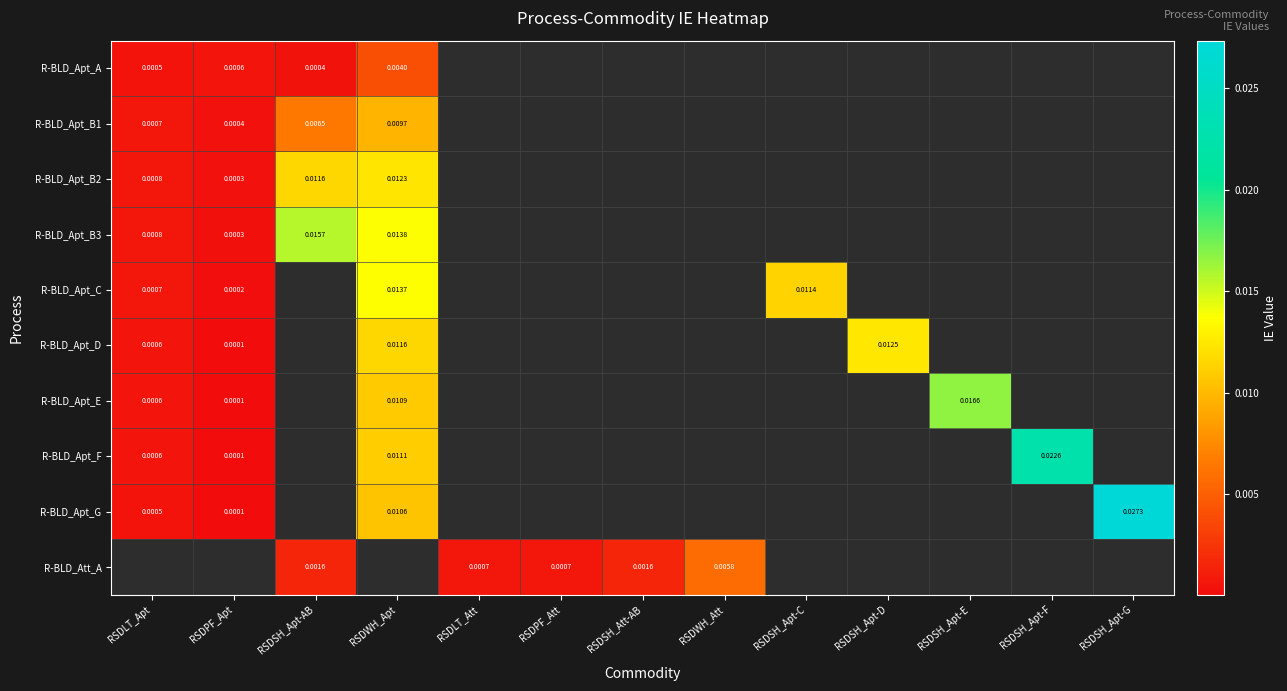

Which series has the widest spread of values?

R-BLD_Apt_G